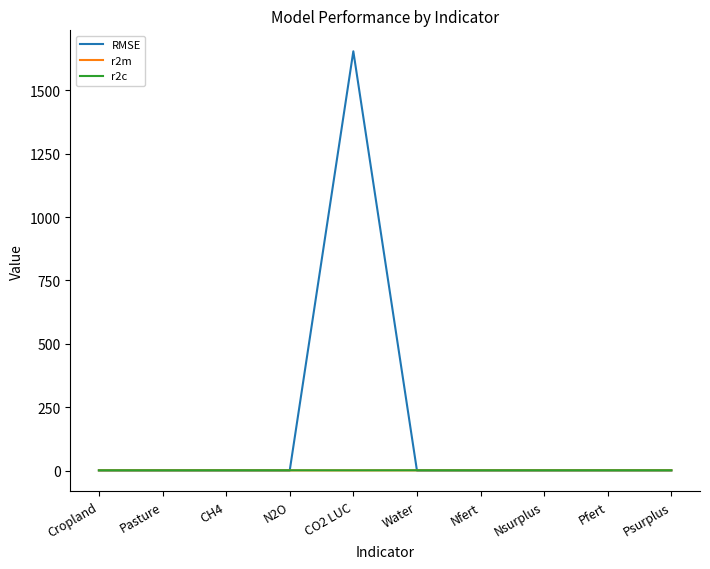

At which category is the sum across all series the highest?

CO2 LUC